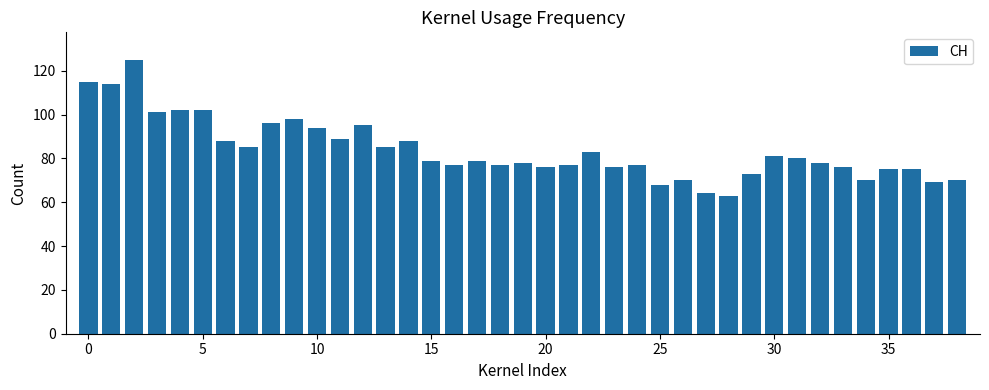

How many bars are there in total?

39